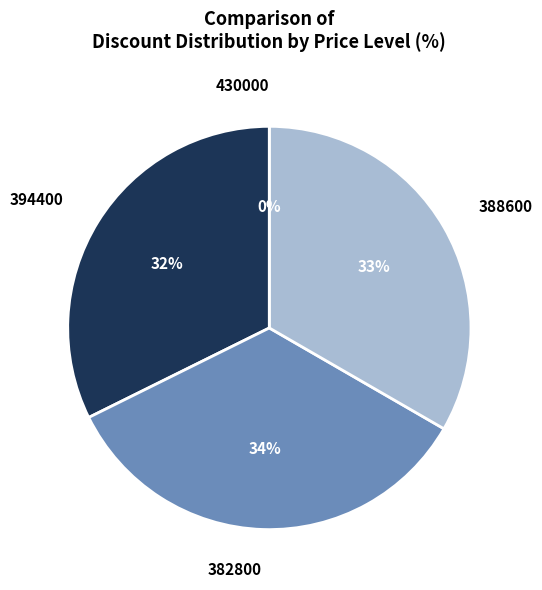

Between 430000 and 382800, which is larger?

382800